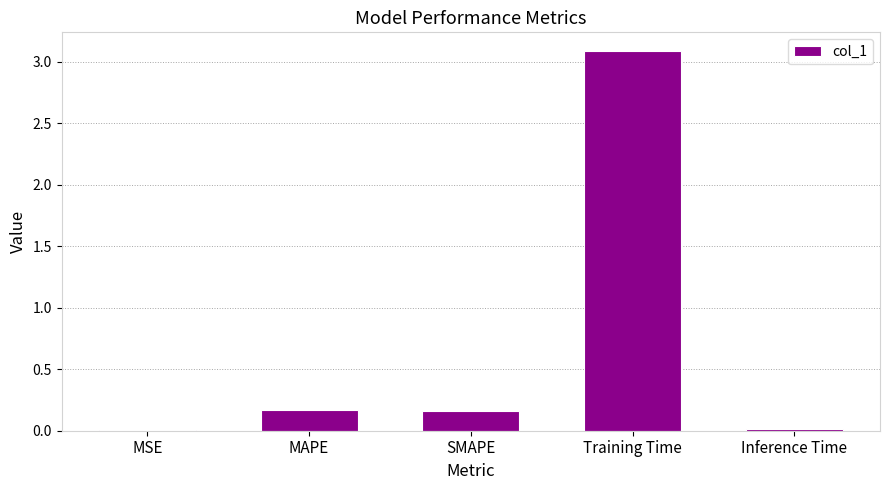

Between Training Time and SMAPE, which is larger?

Training Time